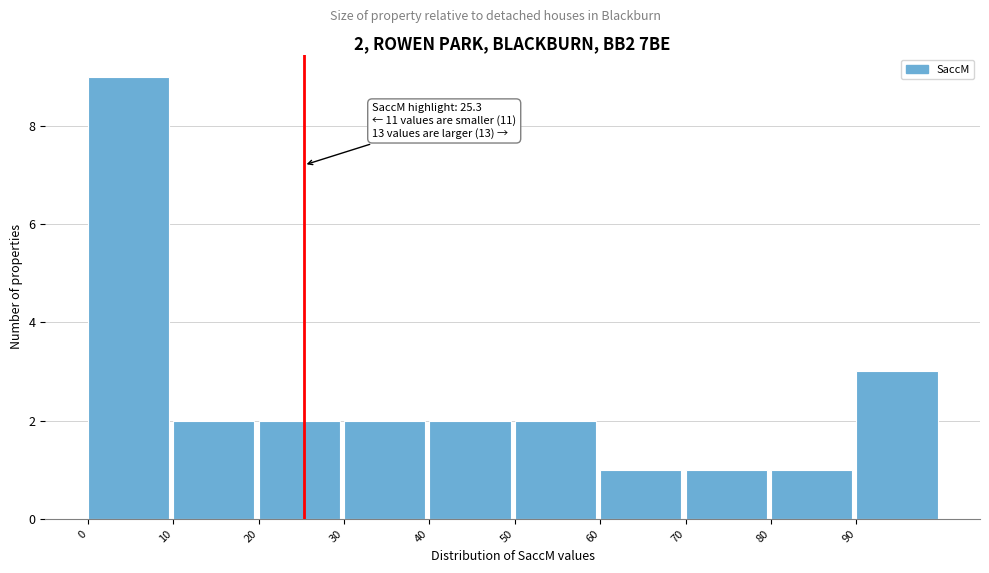

Which range on the x-axis has the tallest bar?

0 to 10